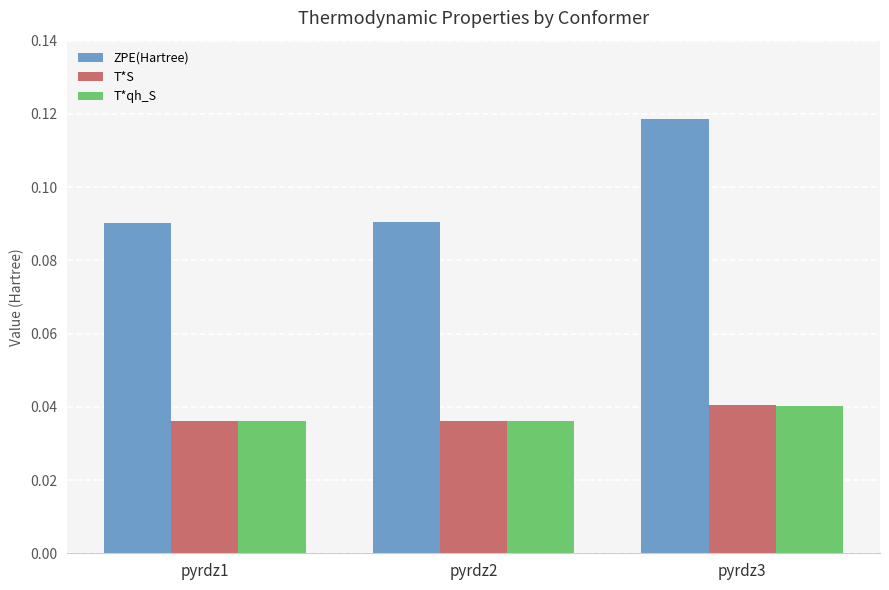

Which series has the largest range (max minus min)?

ZPE(Hartree)